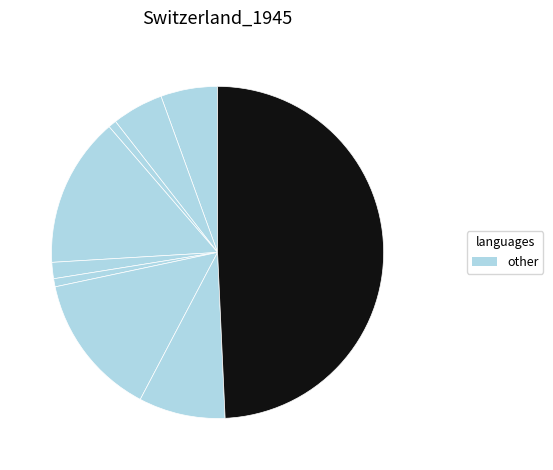

Count the number of slices in the pie.

9